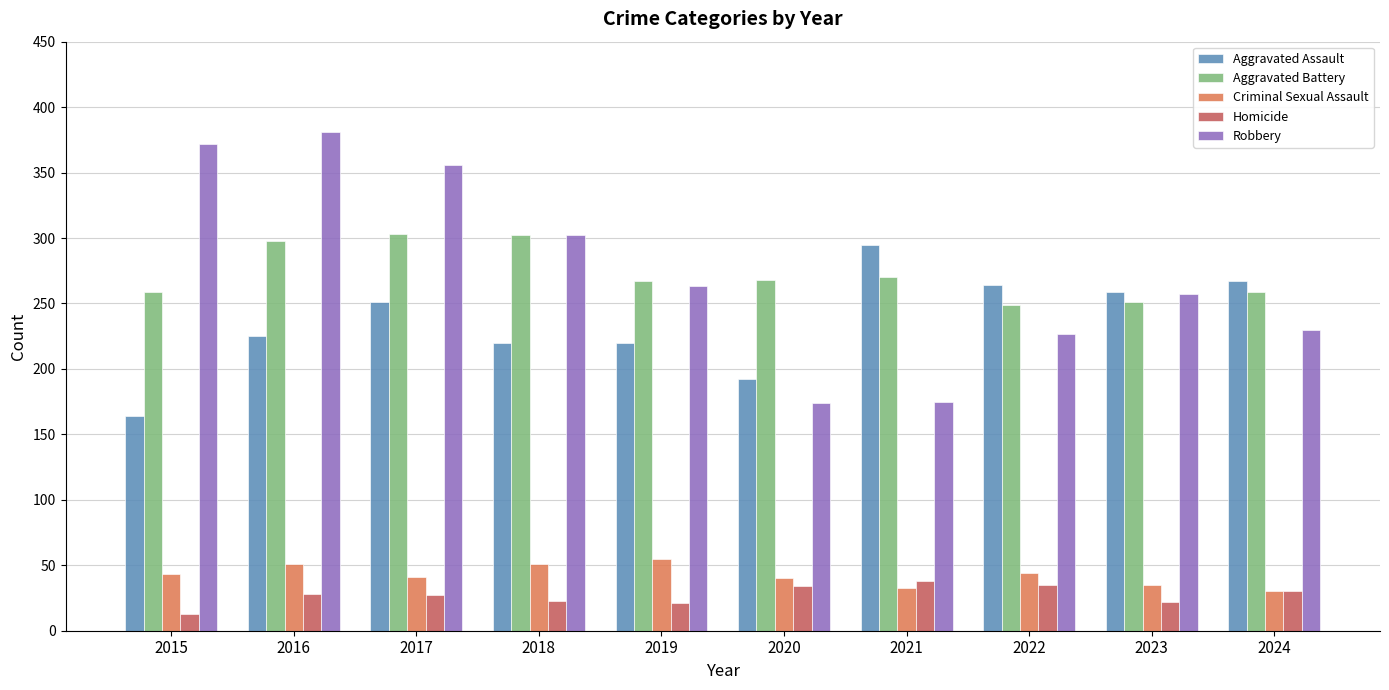

At 2017, list the series in order from largest to smallest.

Robbery, Aggravated Battery, Aggravated Assault, Criminal Sexual Assault, Homicide